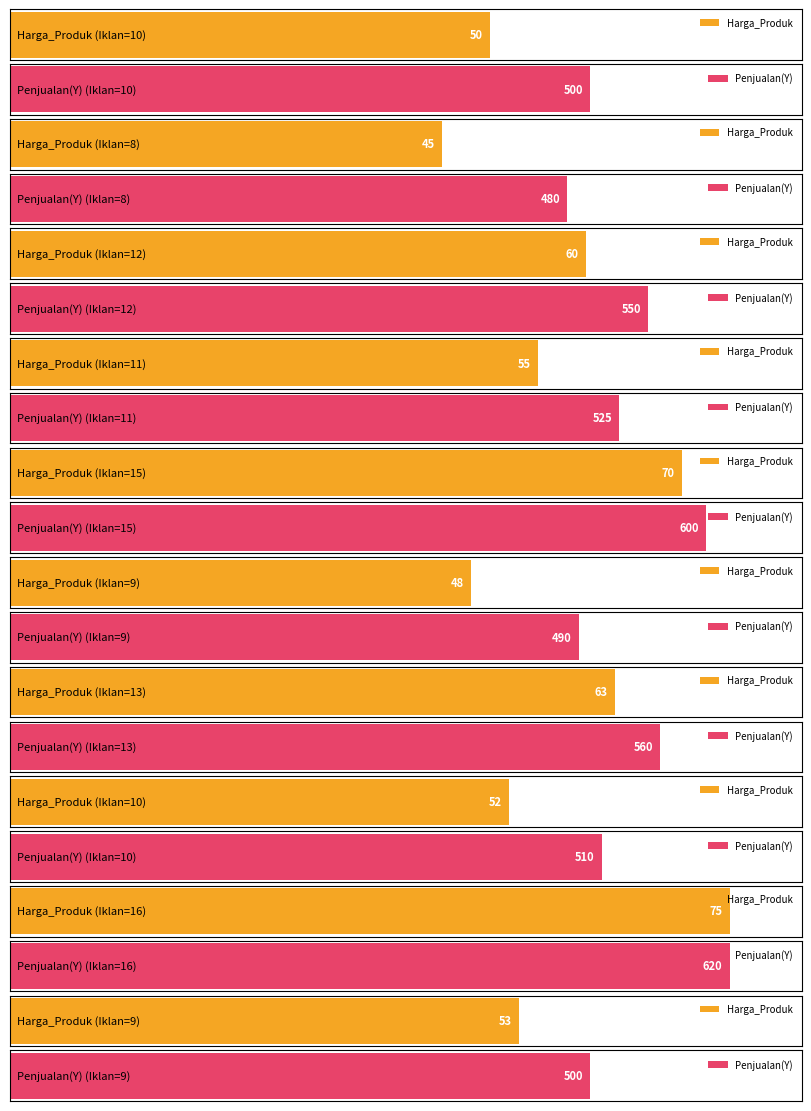

List the series in order of their overall mean, highest first.

Penjualan(Y), Harga_Produk